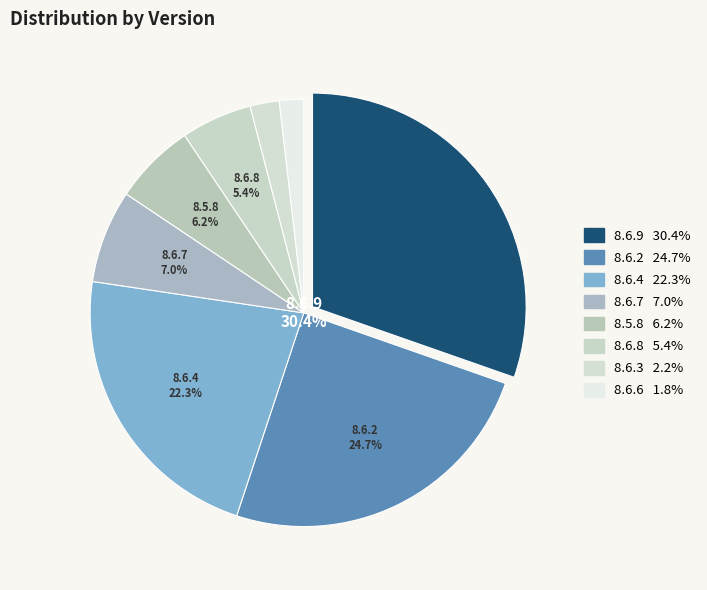

To the nearest percent, what percentage of the pie is 8.6.2?

25%